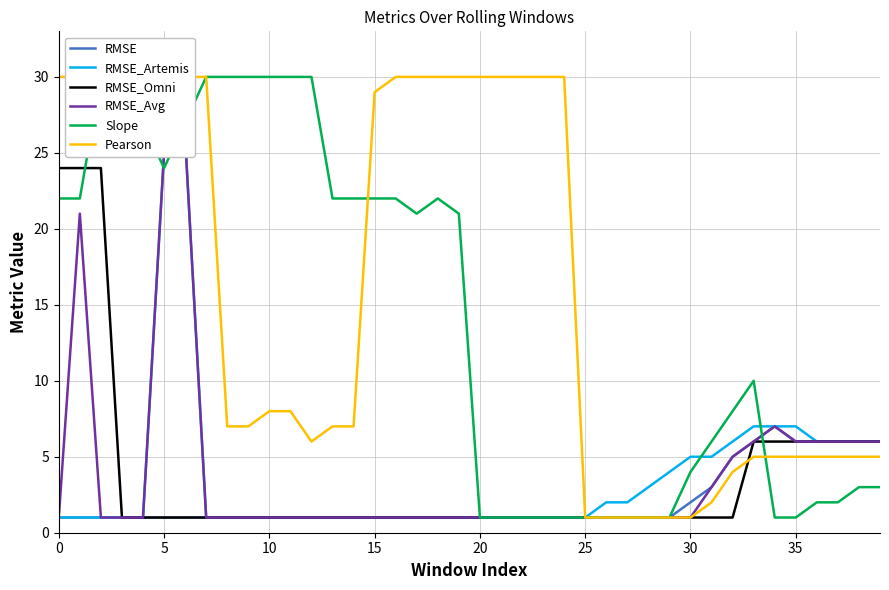

Which has a higher value, 18 or 37?

37